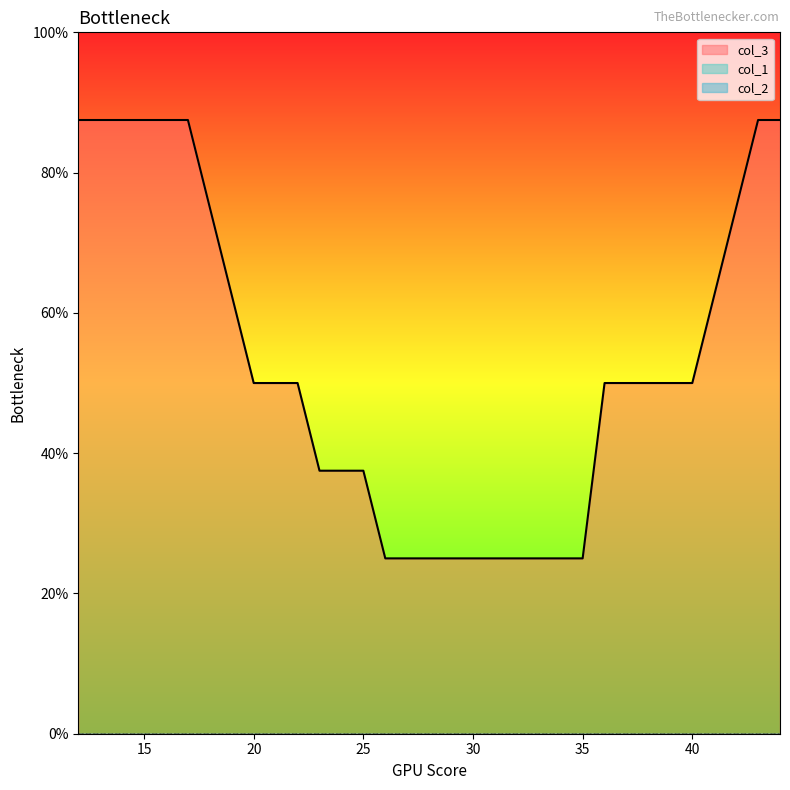

At which category is the sum across all series the highest?

12